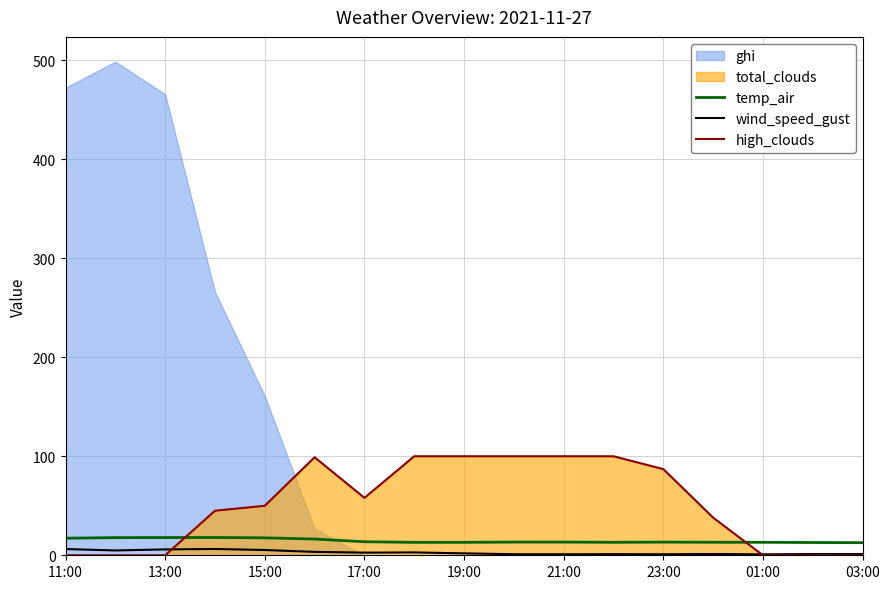

What is the lowest value of the temp_air series?

12.7